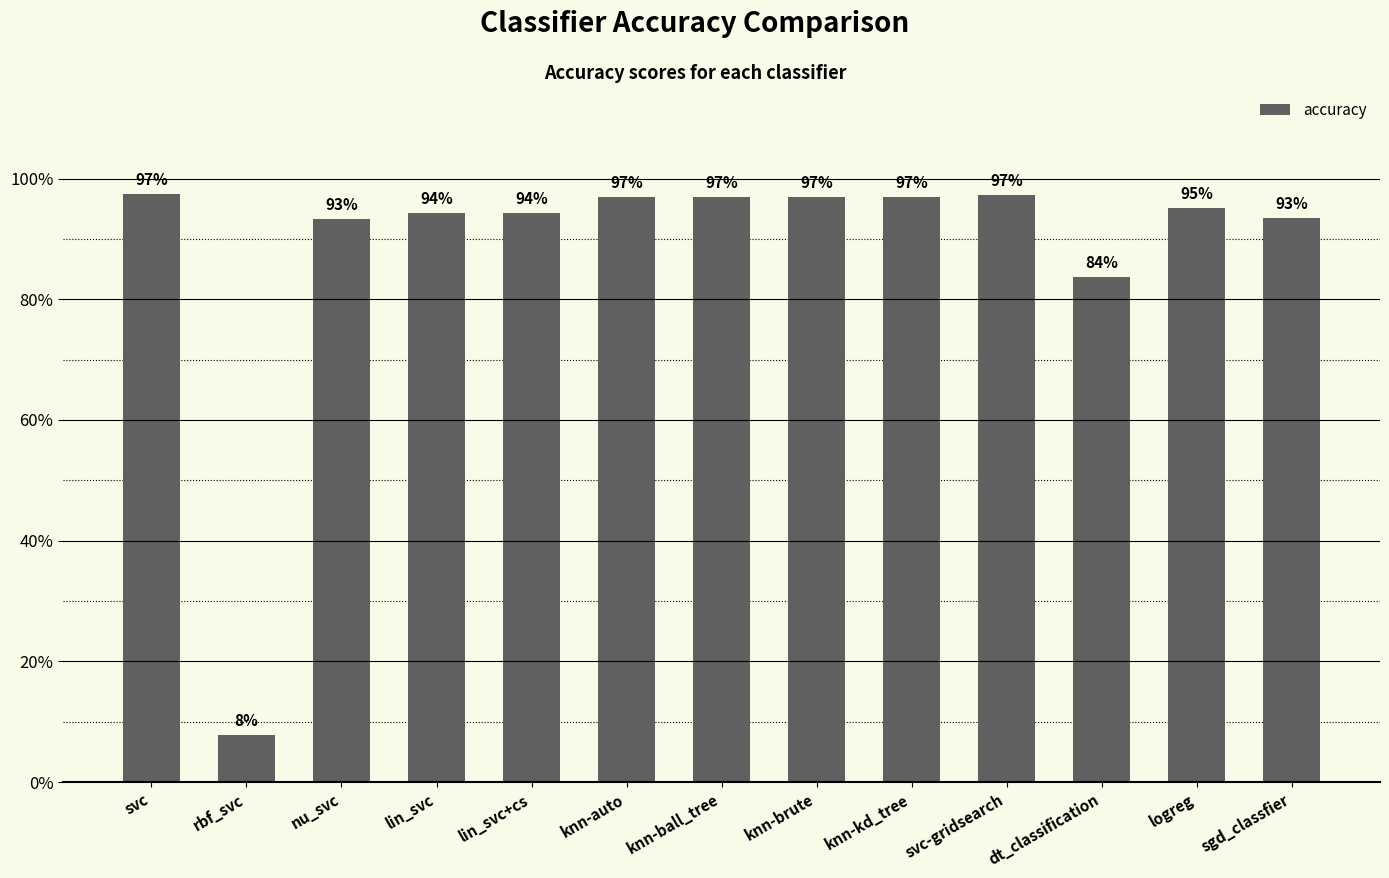

Reading left to right, list all the values displayed in this chart.

1.0	0.1	0.9	0.9	0.9	1.0	1.0	1.0	1.0	1.0	0.8	1.0	0.9